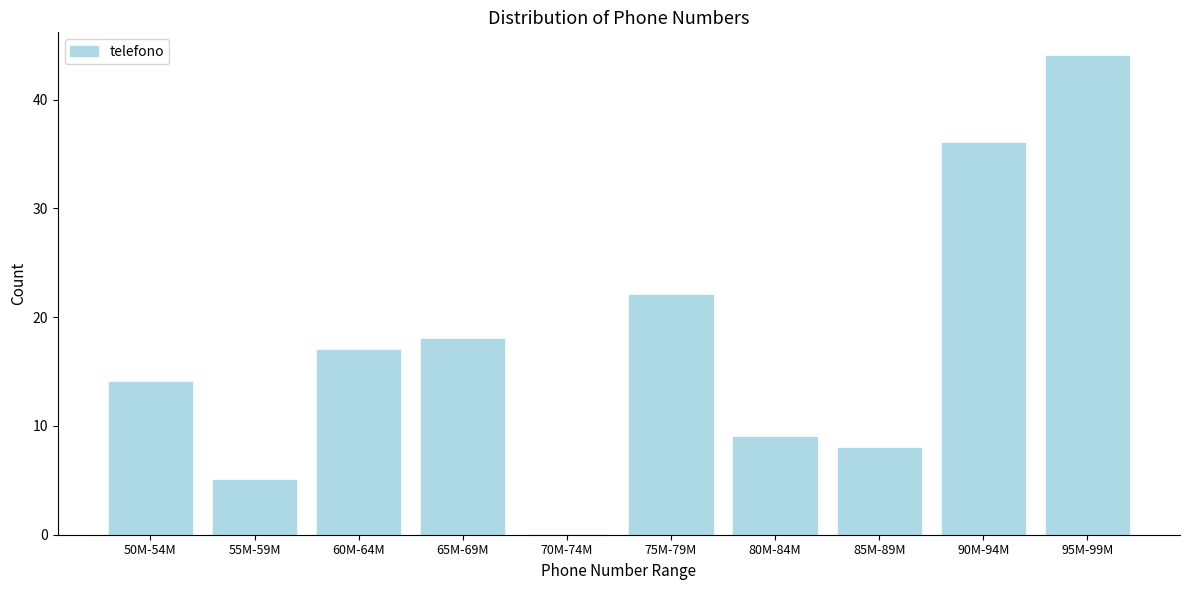

Reading left to right, what are all the values shown in this chart?

50M-54M=14	55M-59M=5	60M-64M=17	65M-69M=18	70M-74M=0	75M-79M=22	80M-84M=9	85M-89M=8	90M-94M=36	95M-99M=44